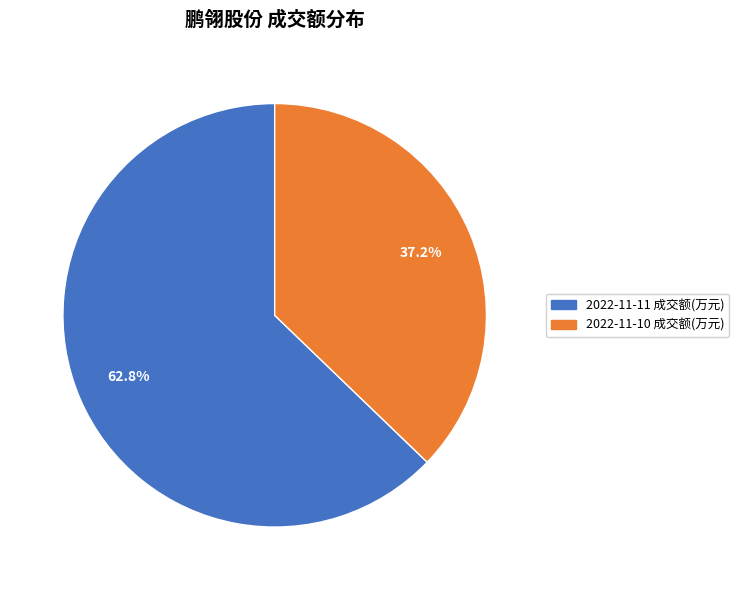

Which category has the biggest portion of the pie?

2022-11-11 成交额(万元)